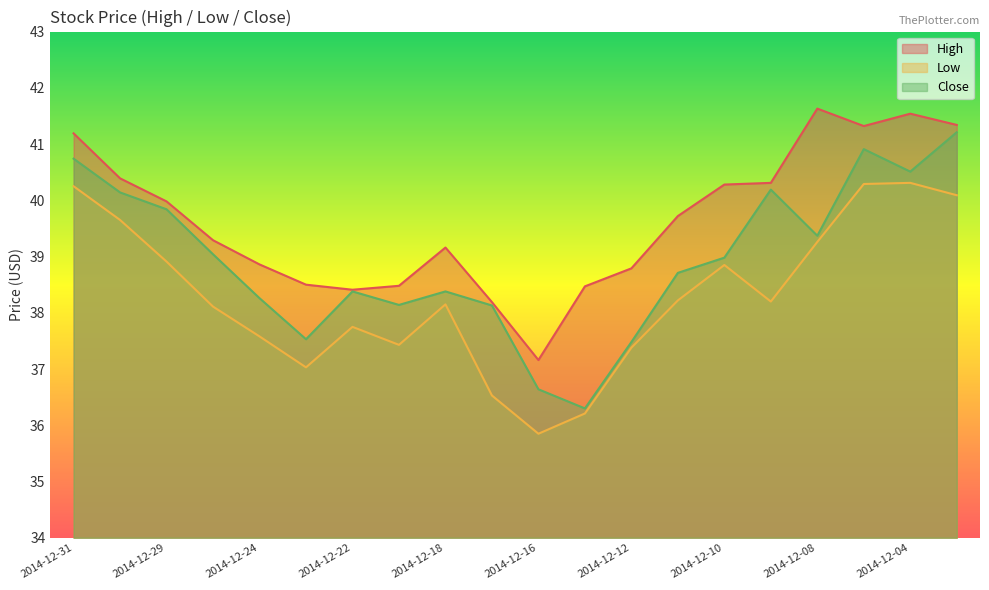

Reading left to right, what are all the values shown in this chart?

High: 41.2	40.4	40.0	39.3	38.9	38.5	38.4	38.5	39.2	38.2	37.2	38.5	38.8	39.7	40.3	40.3	41.6	41.3	41.5	41.3
Low: 40.2	39.6	38.9	38.1	37.6	37.0	37.8	37.4	38.1	36.5	35.9	36.2	37.4	38.2	38.9	38.2	39.3	40.3	40.3	40.1
Close: 40.7	40.1	39.8	39.0	38.3	37.5	38.4	38.1	38.4	38.1	36.6	36.3	37.5	38.7	39.0	40.2	39.4	40.9	40.5	41.2